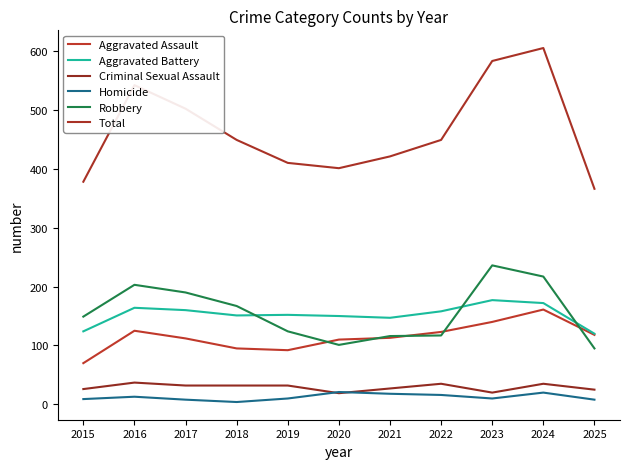

What is the difference between the Aggravated Assault values at 2017 and 2019?

20